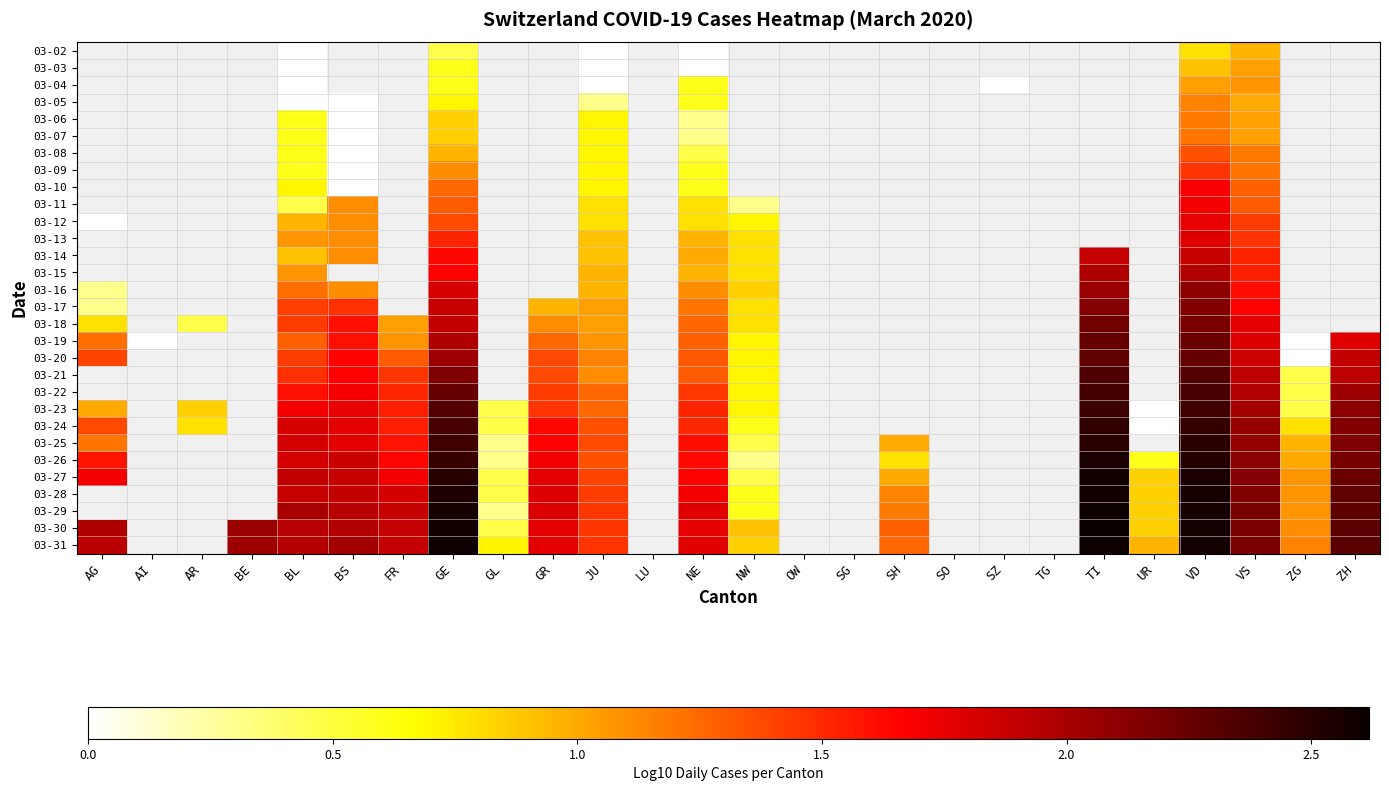

Rank the series at BS from highest to lowest value.

03-31, 03-30, 03-29, 03-28, 03-27, 03-26, 03-24, 03-25, 03-23, 03-22, 03-21, 03-20, 03-18, 03-19, 03-17, 03-11, 03-12, 03-13, 03-14, 03-15, 03-16, 03-02, 03-03, 03-04, 03-05, 03-06, 03-07, 03-08, 03-09, 03-10